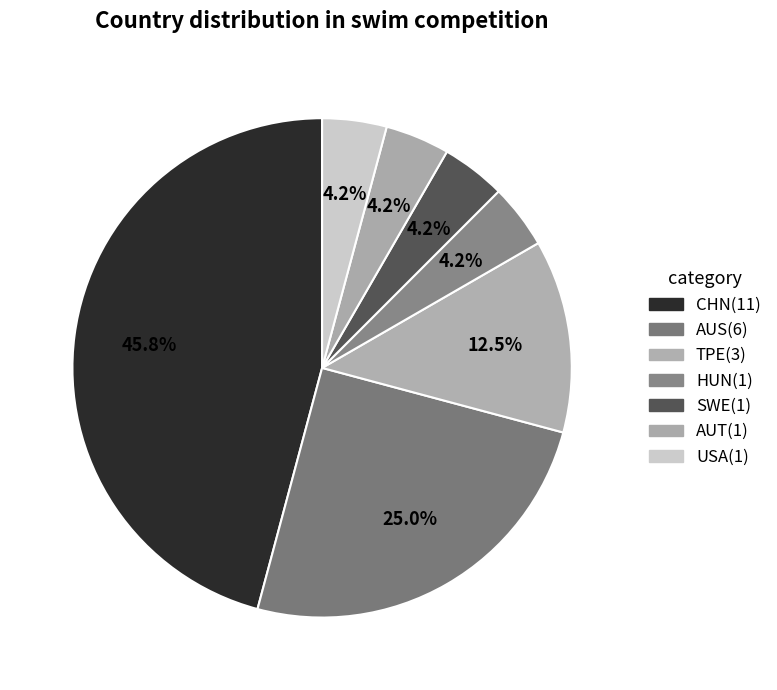

What is the largest slice in the pie chart?

CHN